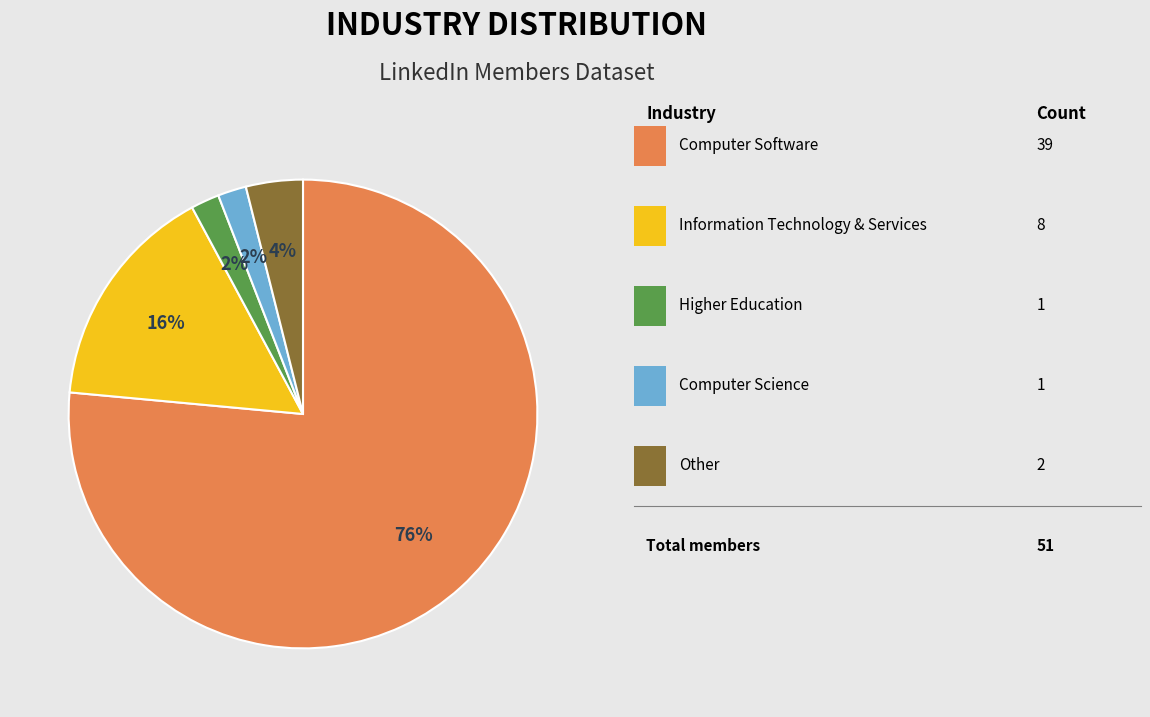

To the nearest percent, what is the average slice percentage?

20%